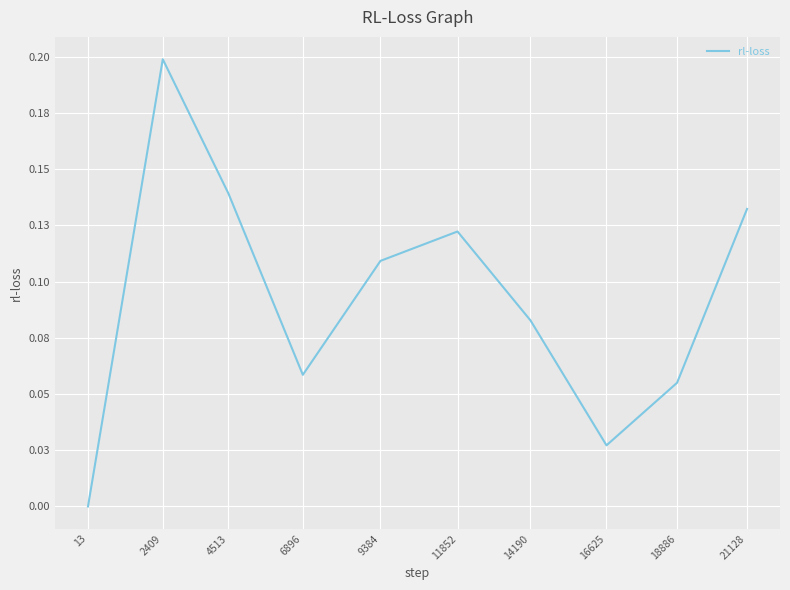

True or false: the data shows 0.0 at 6896.

False